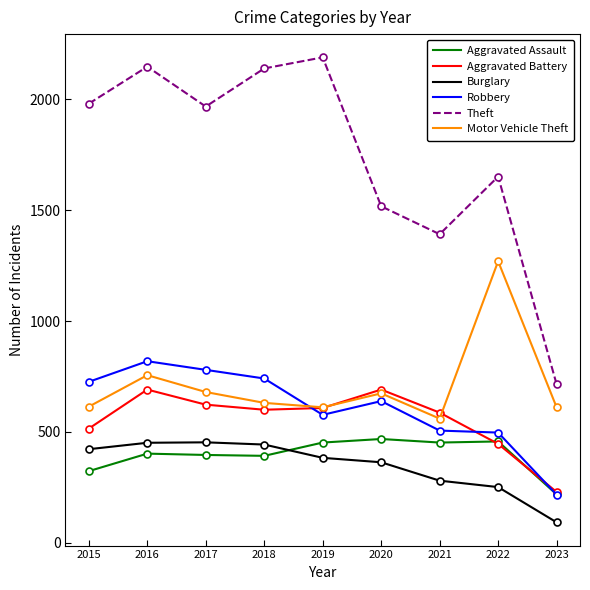

How many times do Motor Vehicle Theft and Aggravated Battery cross each other?

2